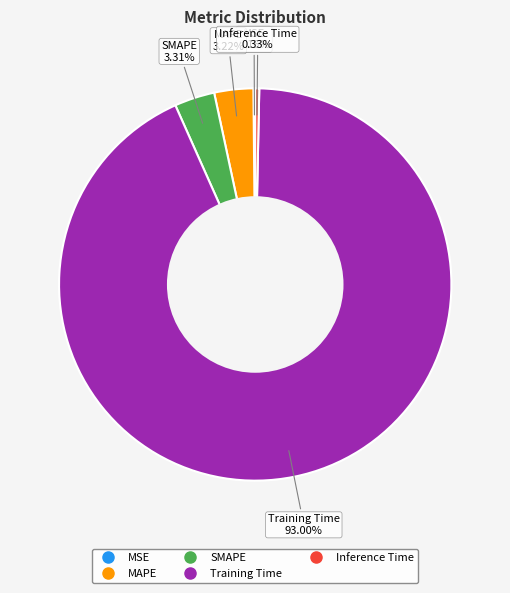

What is the largest slice in the pie chart?

Training Time